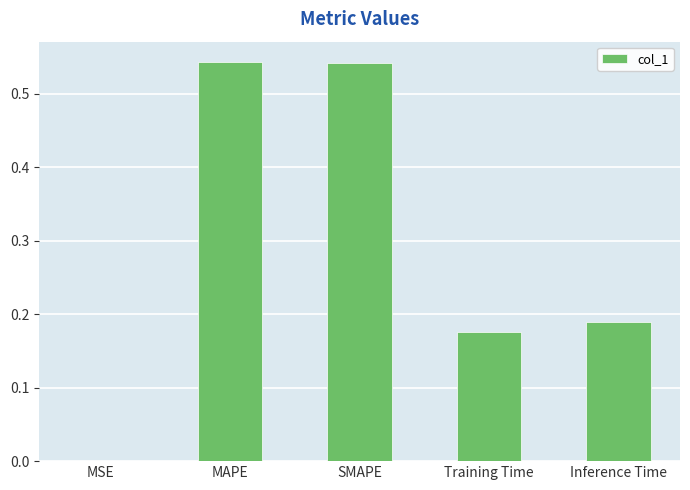

What is the sum of all values?

1.5